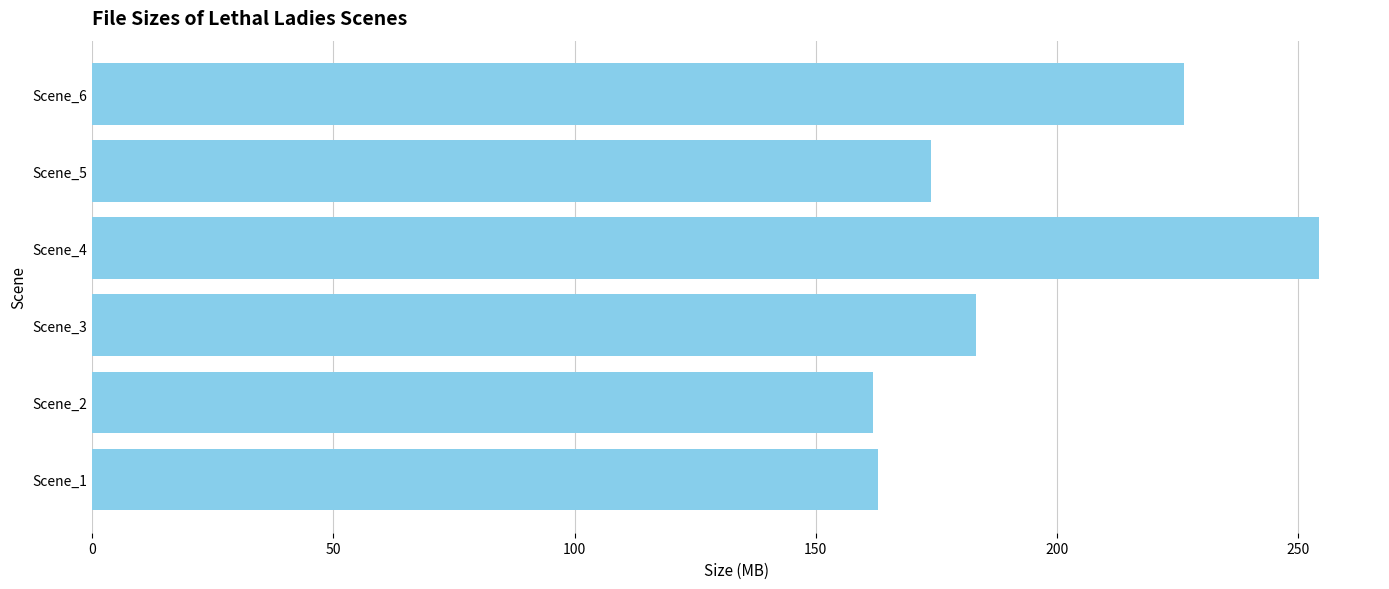

What is the average value?

193.8